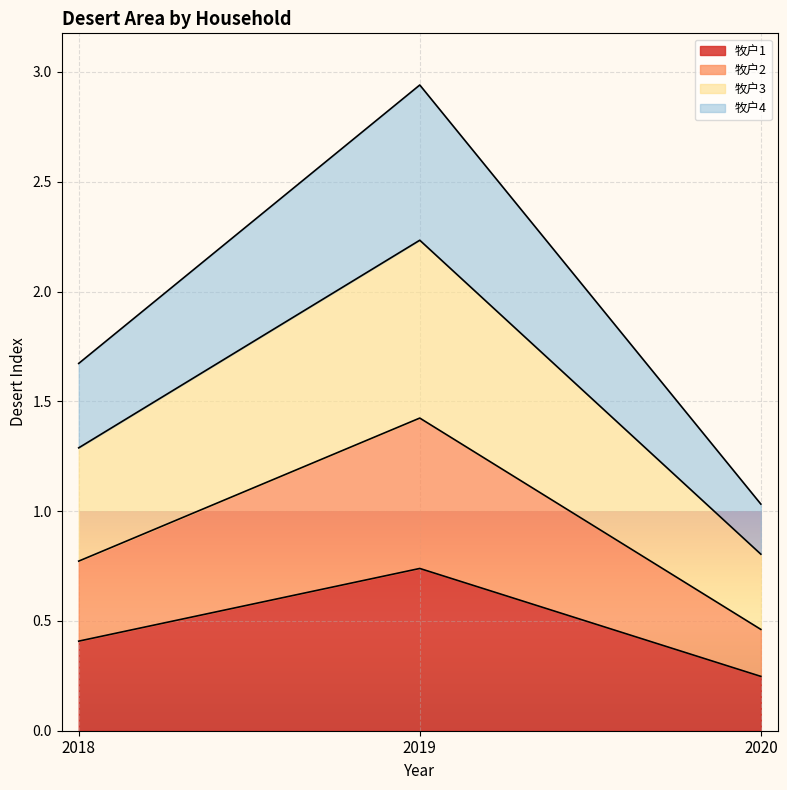

The value of 牧户2 at 2019 is 2.5. True or false?

False